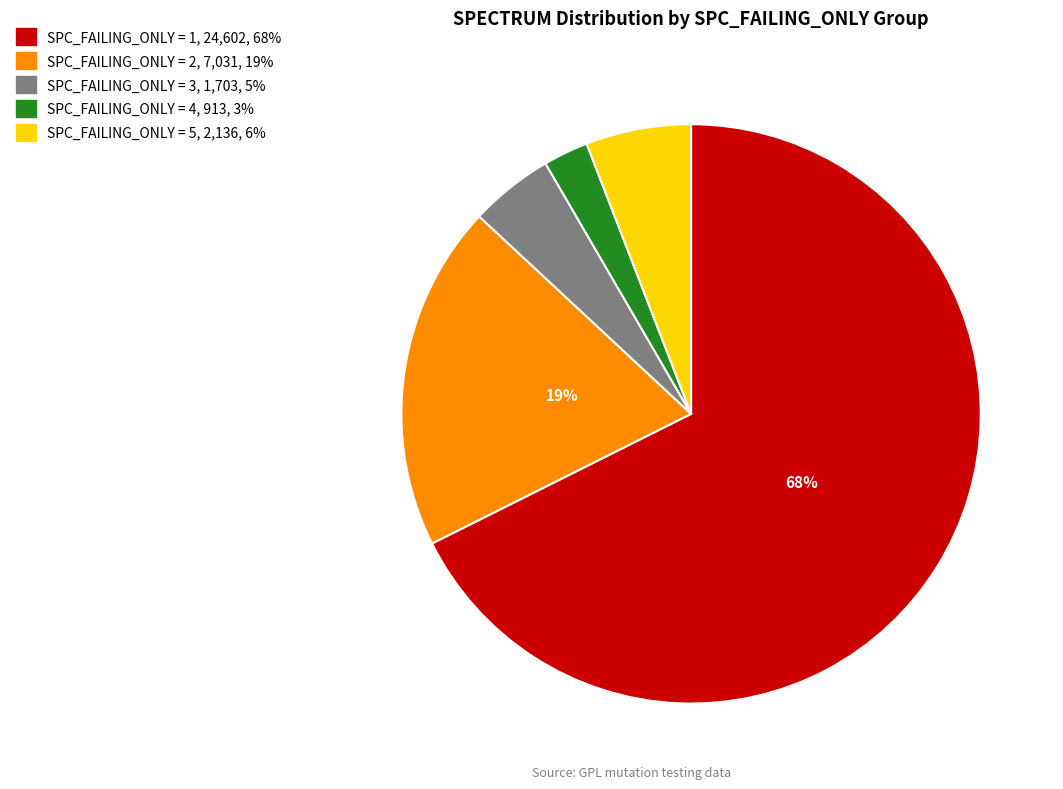

To the nearest percent, what is the average slice percentage?

20%